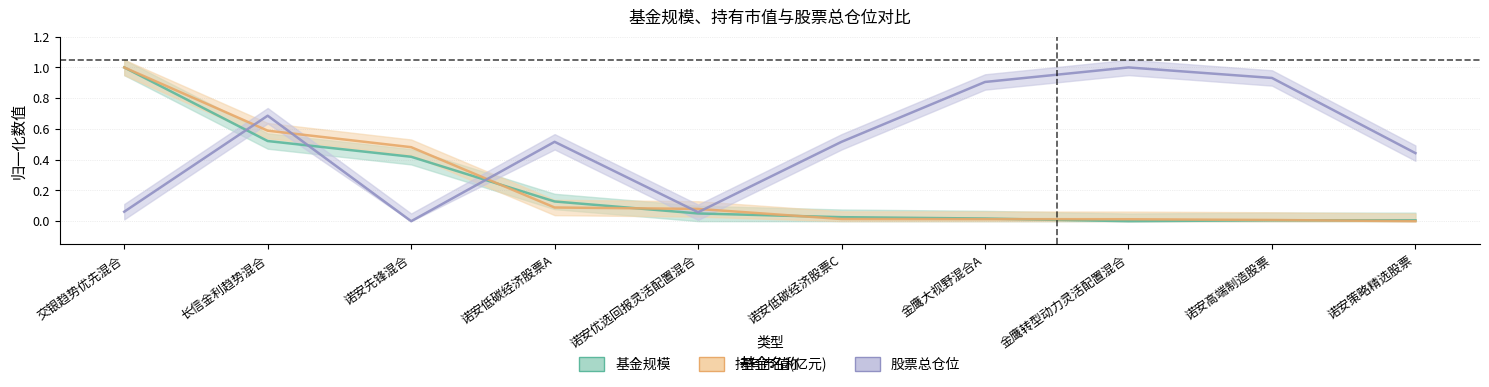

At how many categories does at least one series exceed 0?

10